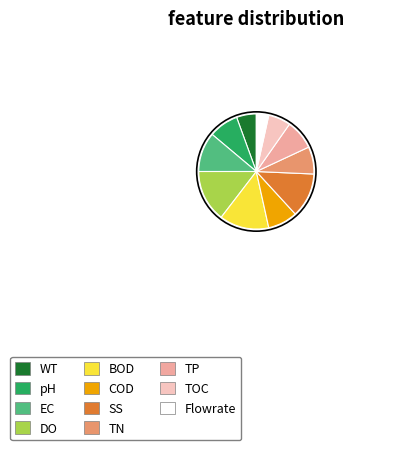

Does pH account for over 50% of the chart?

No